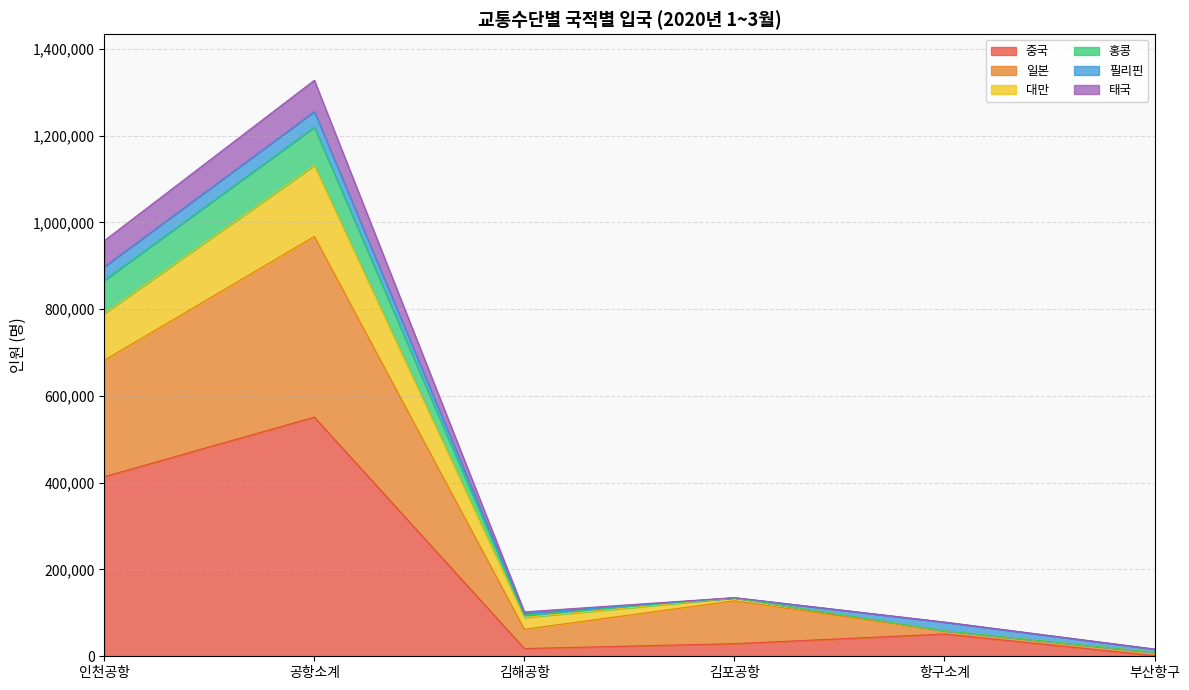

What is the minimum value for 일본?

8757